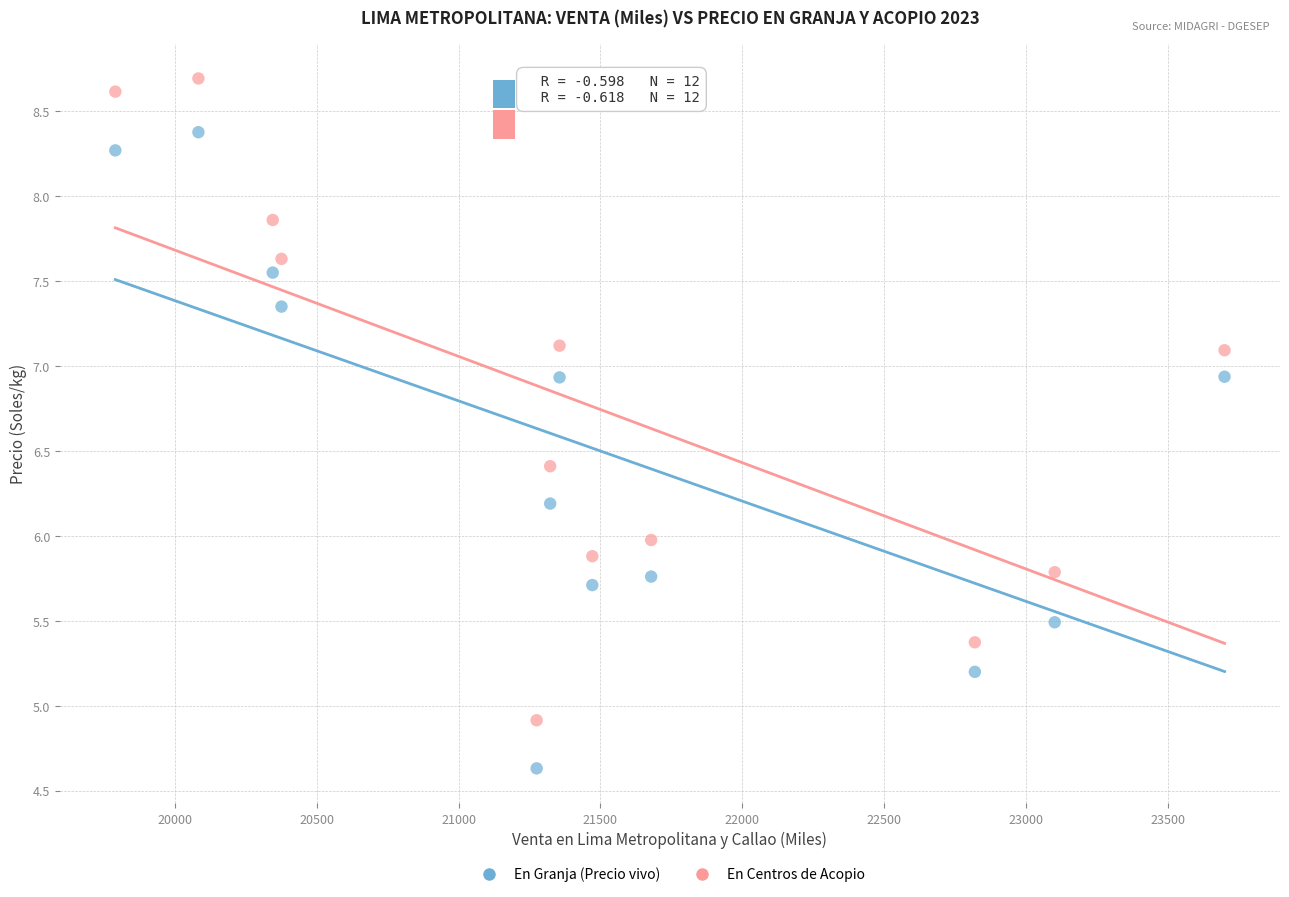

Which series reaches the minimum Y coordinate?

En Granja (Precio vivo)